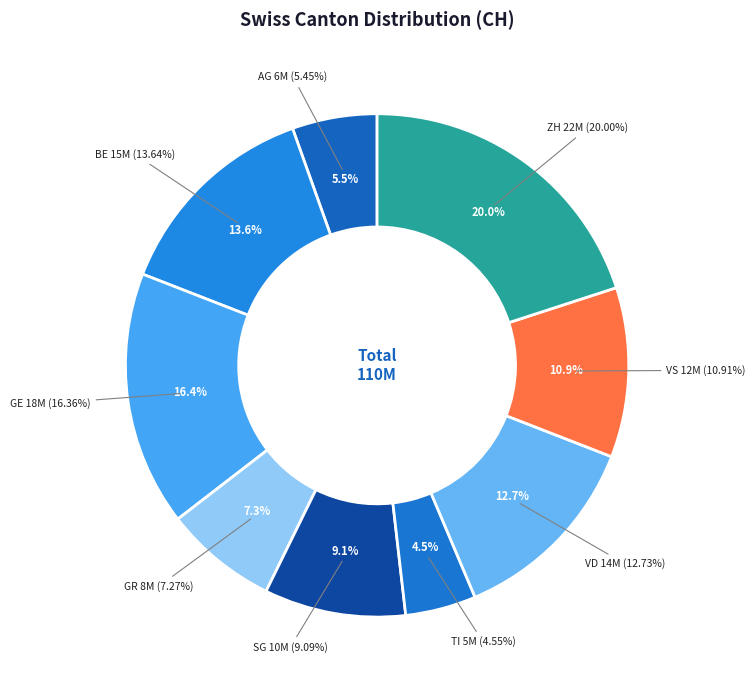

Approximately how many times larger is the value at VD compared to TI?

2.8